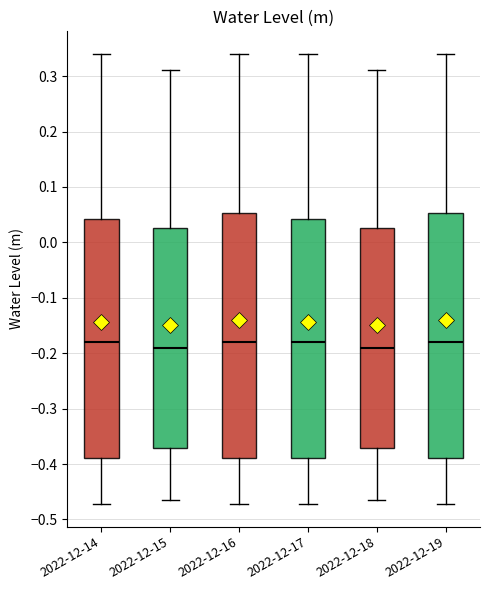

Where is the lower edge of the box for 2022-12-19 on the y-axis? The values are not printed on the chart, so give them approximately, as read against the axis.

-0.39